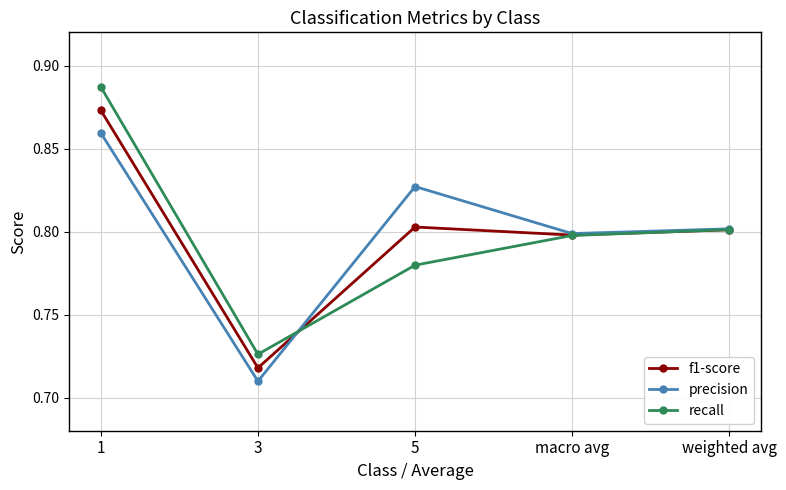

Is it true that recall equals 0.3 at 5?

False